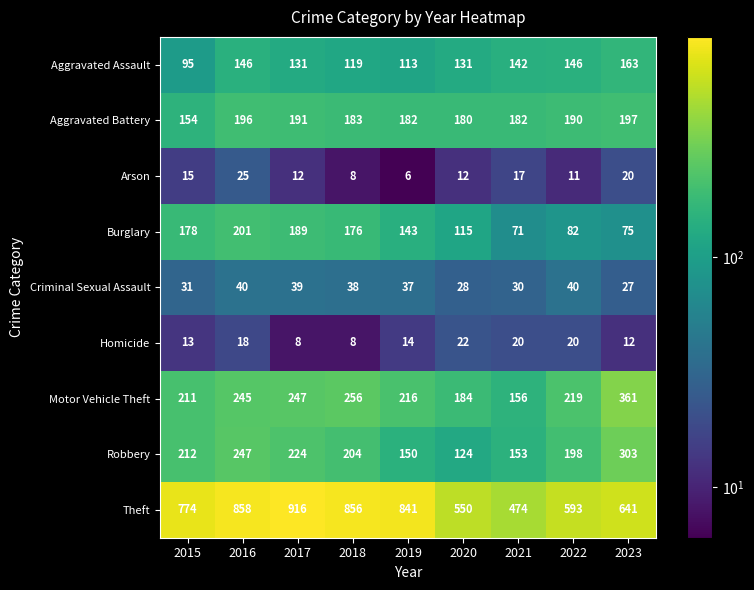

At how many categories does at least one series exceed 542?

8